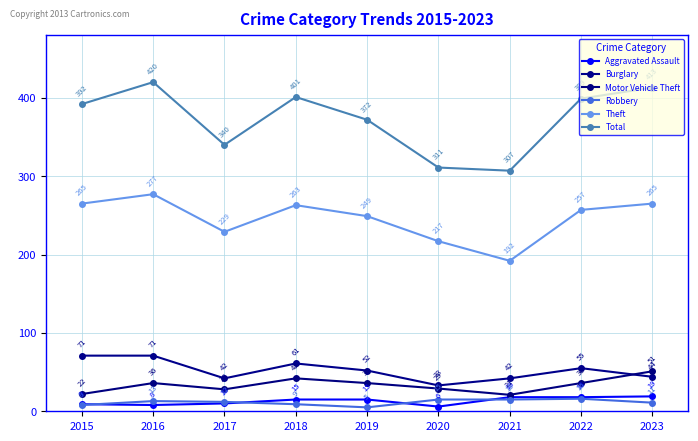

The Robbery series shows 15 at 2020. True or false?

True